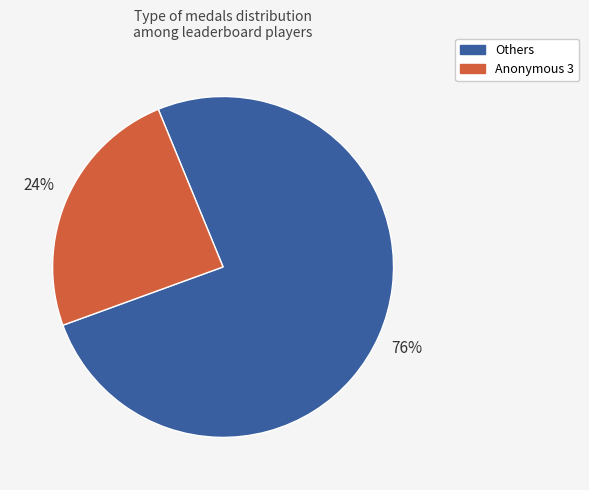

Is there a majority slice in this chart?

Yes